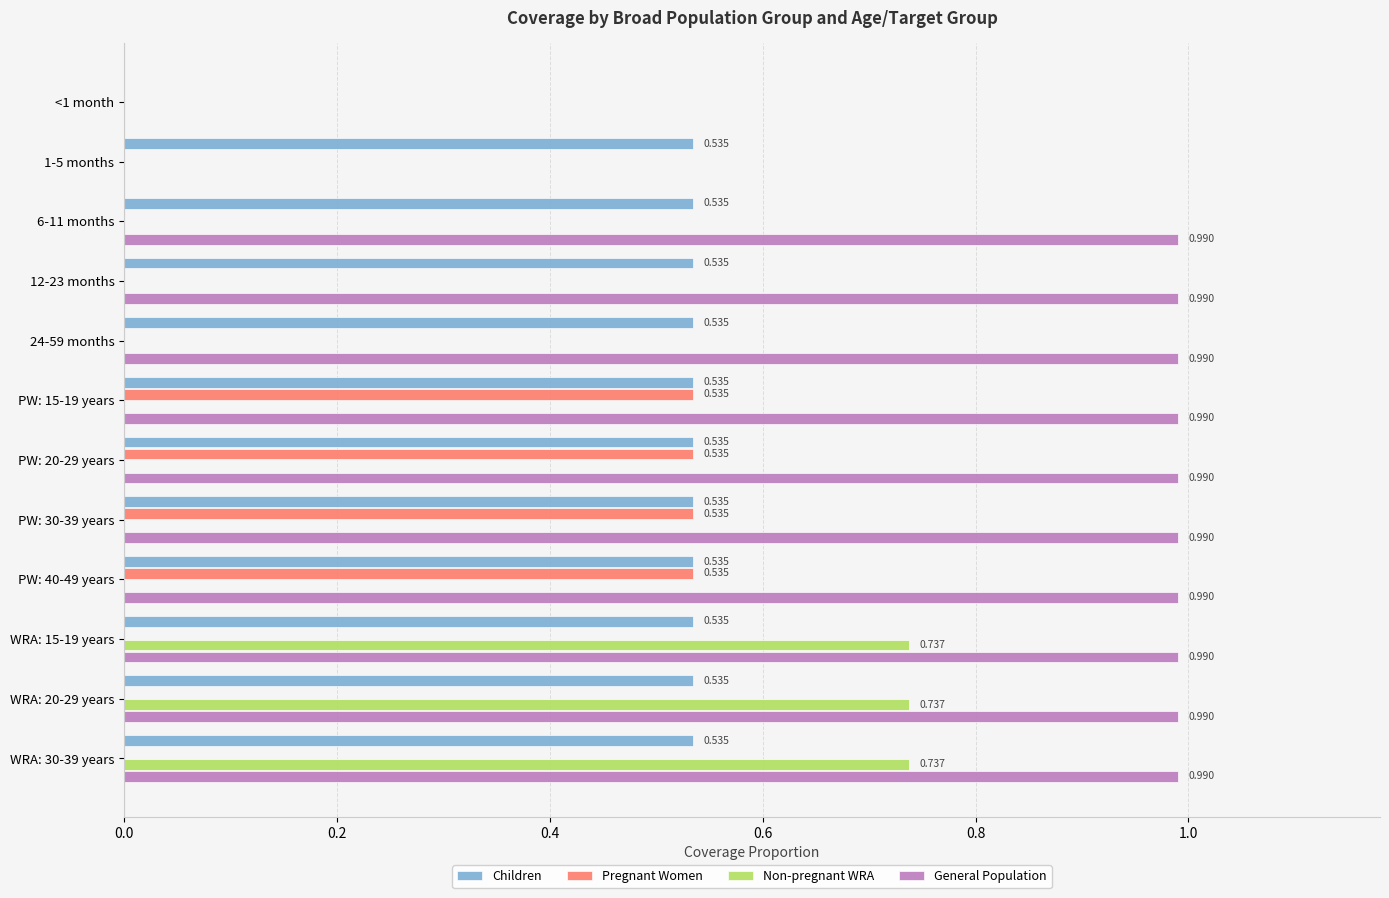

Is the value of General Population at WRA: 30-39 years greater than the value of Non-pregnant WRA at PW: 15-19 years?

Yes